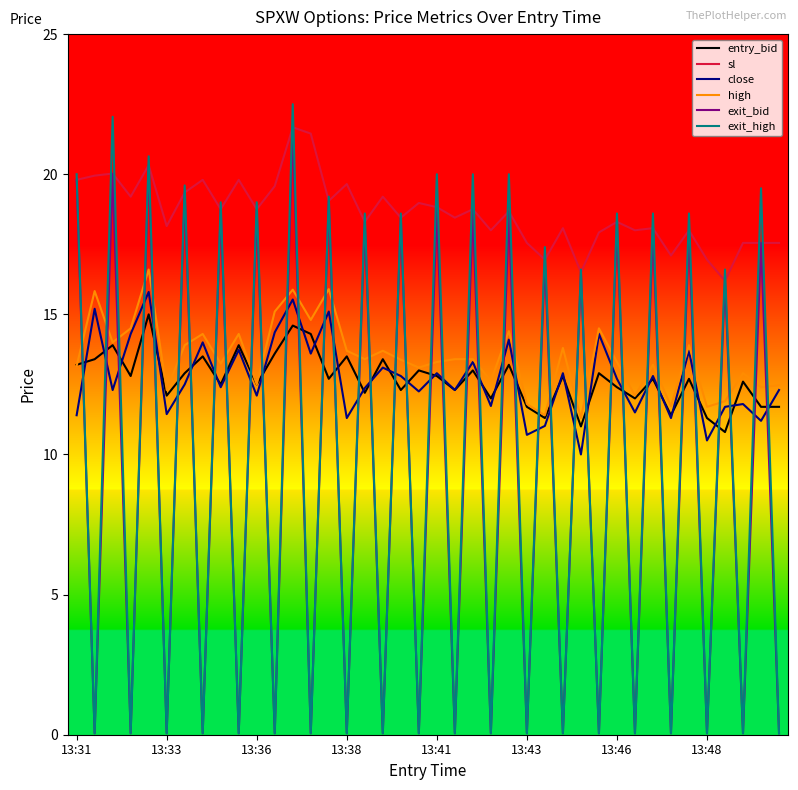

True or false: sl and close cross at least once.

False